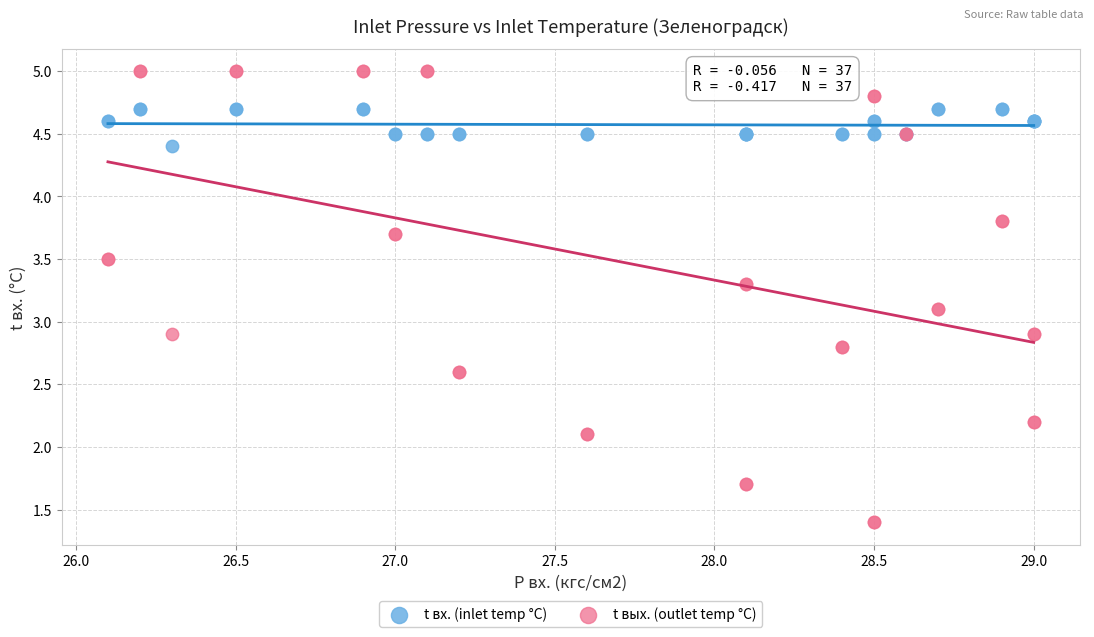

Which series reaches the maximum Y coordinate?

t вых. (outlet temp °C)